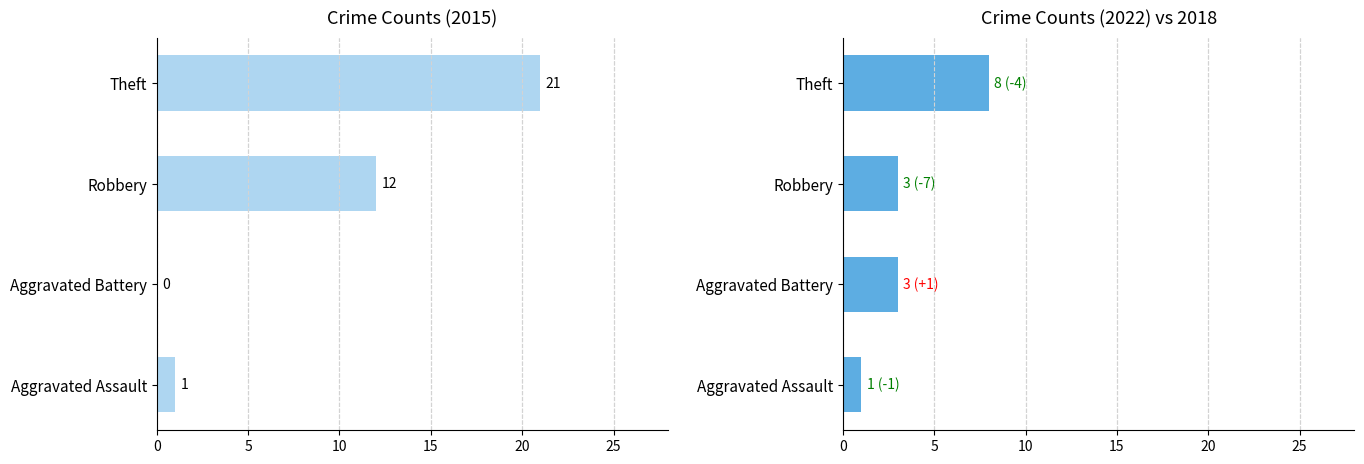

What is the value of the 2022 bar at the 1st from the left?

1